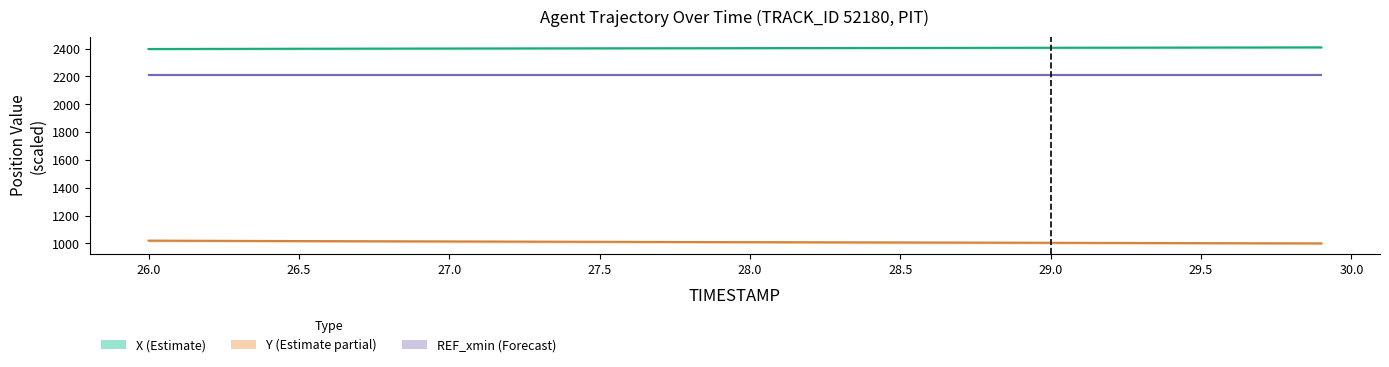

Which series changed the most between 28.8 and 28.9?

Y